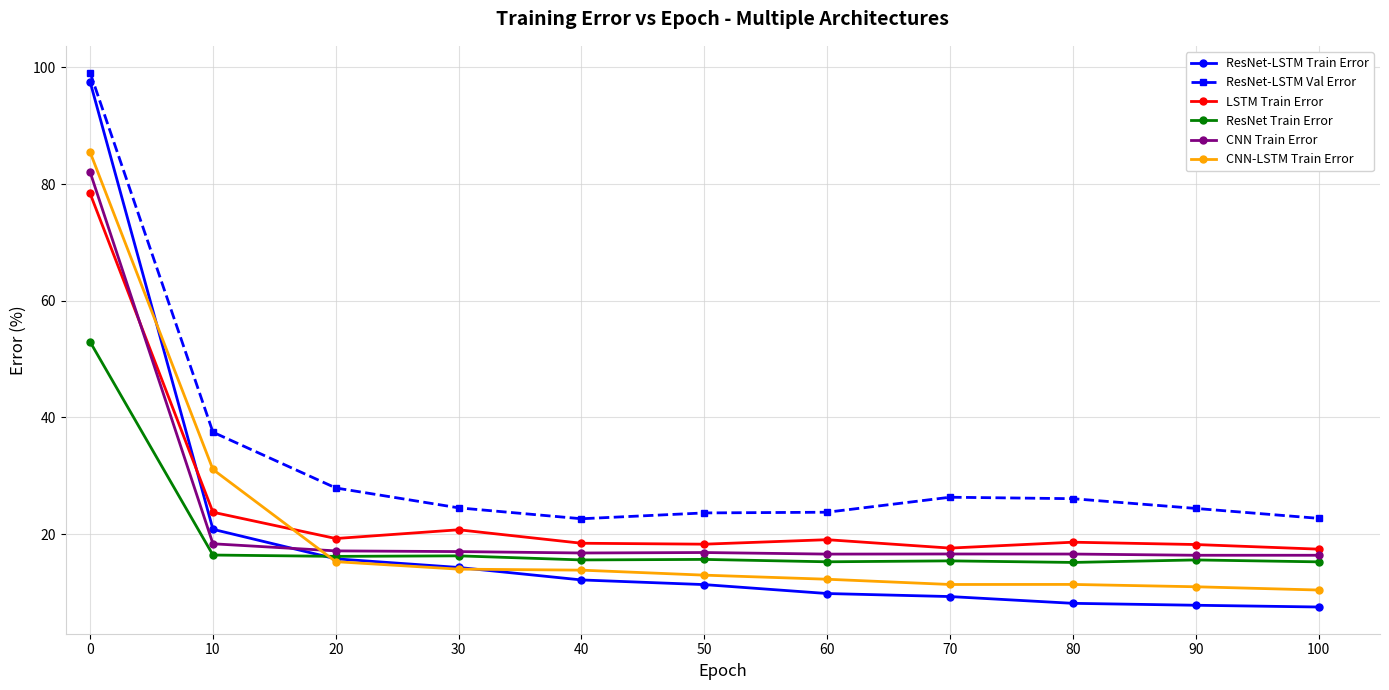

What is the value of the ResNet Train Error point at the 6th from the left?

15.7